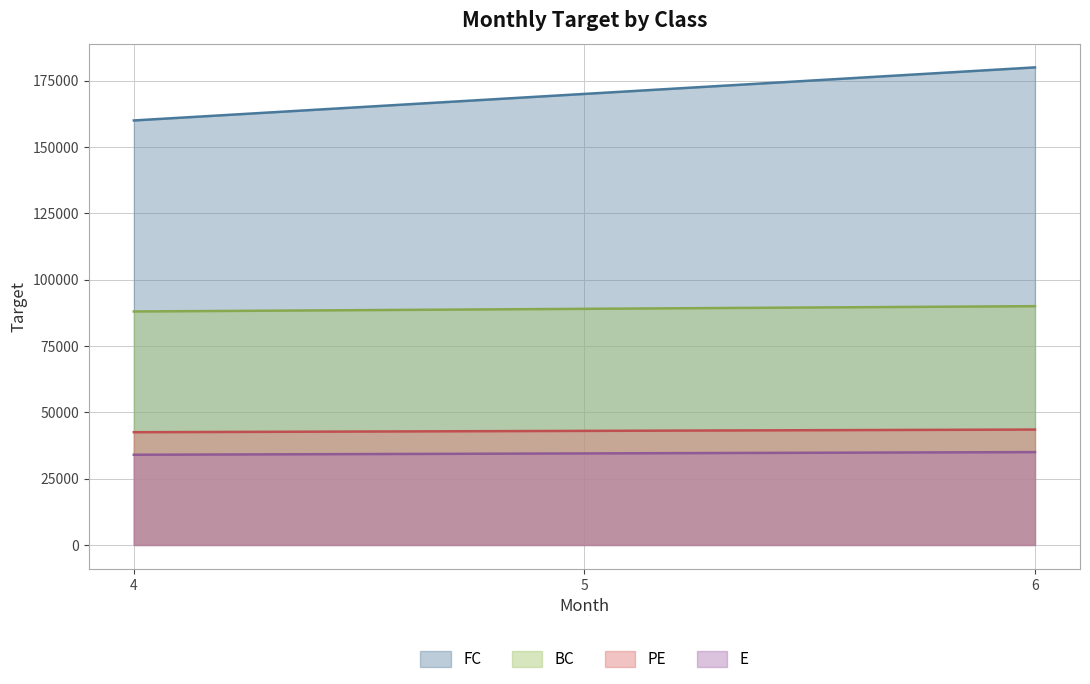

Which series has the largest range (max minus min)?

FC